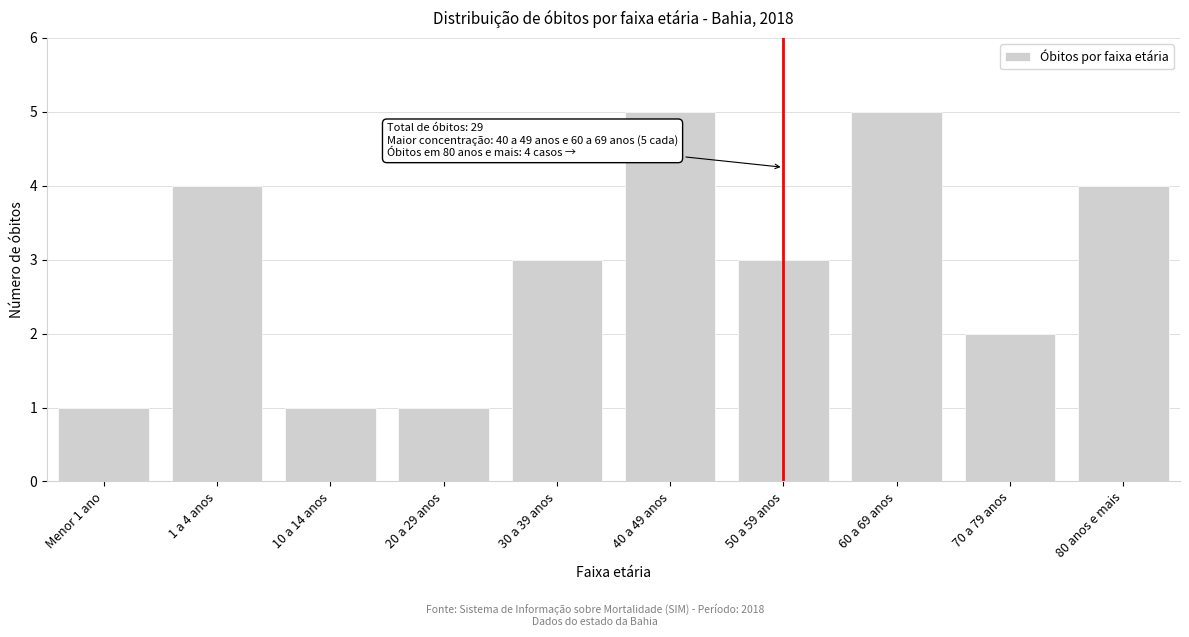

Reading left to right, extract all data points from this chart.

Menor 1 ano=1	1 a 4 anos=4	10 a 14 anos=1	20 a 29 anos=1	30 a 39 anos=3	40 a 49 anos=5	50 a 59 anos=3	60 a 69 anos=5	70 a 79 anos=2	80 anos e mais=4